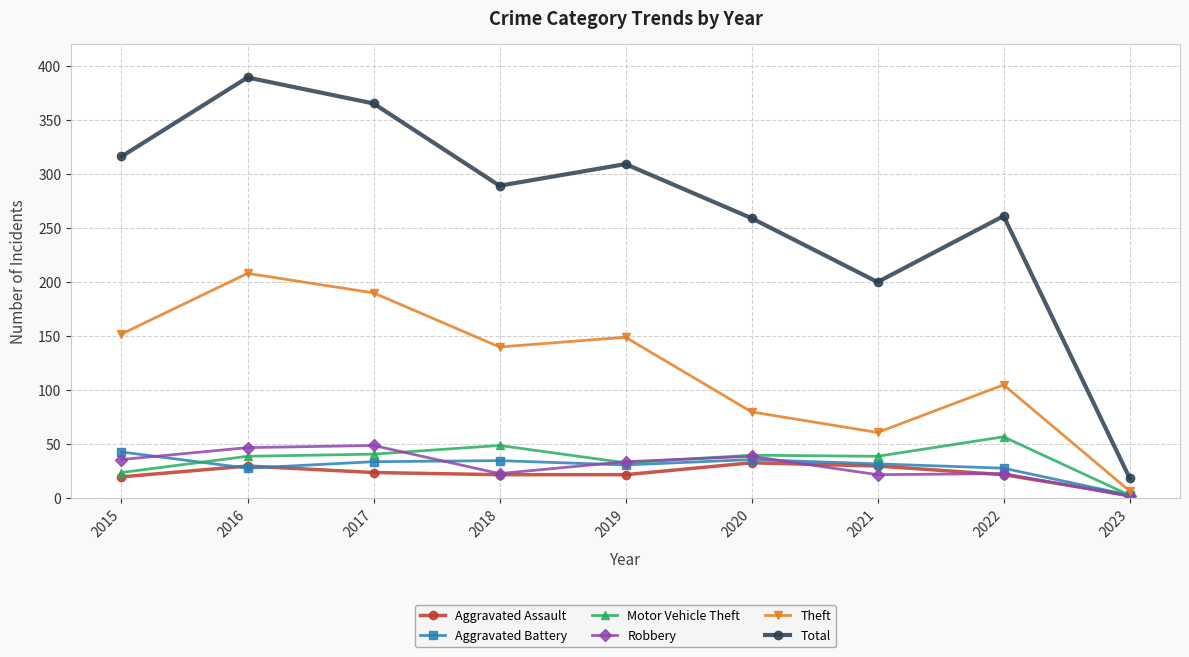

What is the difference between the second highest and minimum values in the Robbery series?

45